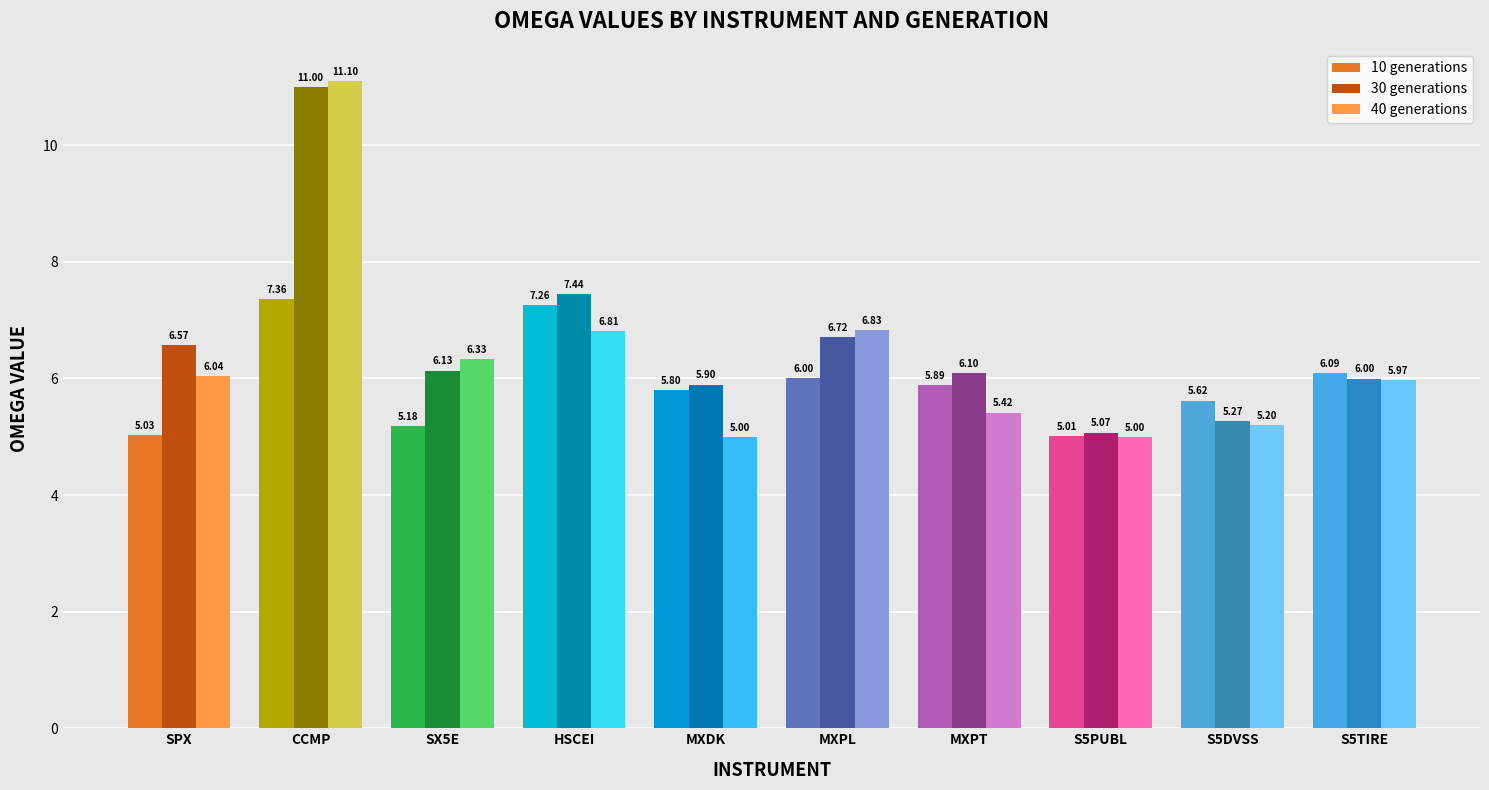

Where is 10 generations nearest to the value 6?

MXPL